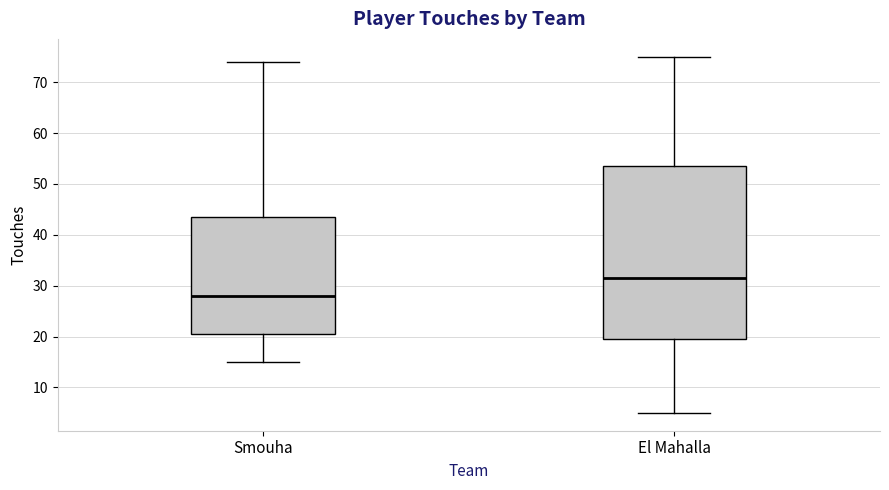

Which box is the tallest, from its lower edge to its upper edge?

El Mahalla